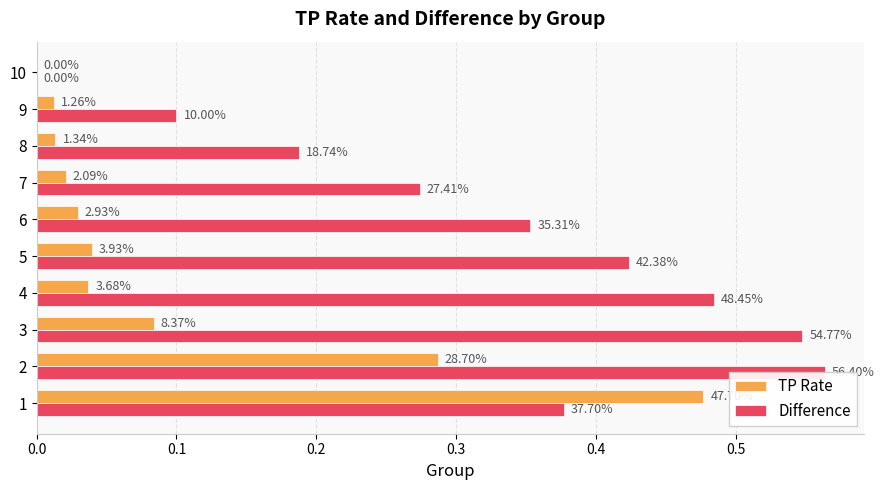

Which series has the widest spread of values?

Difference